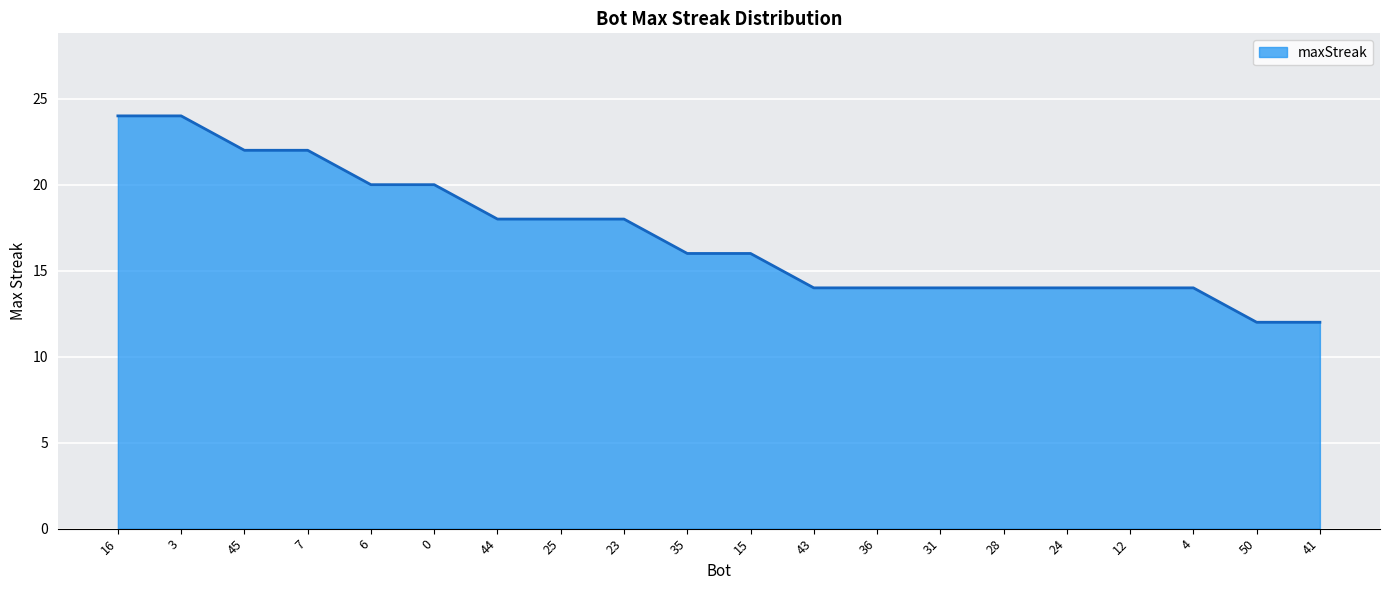

True or false: the data shows 8 at 15.

False